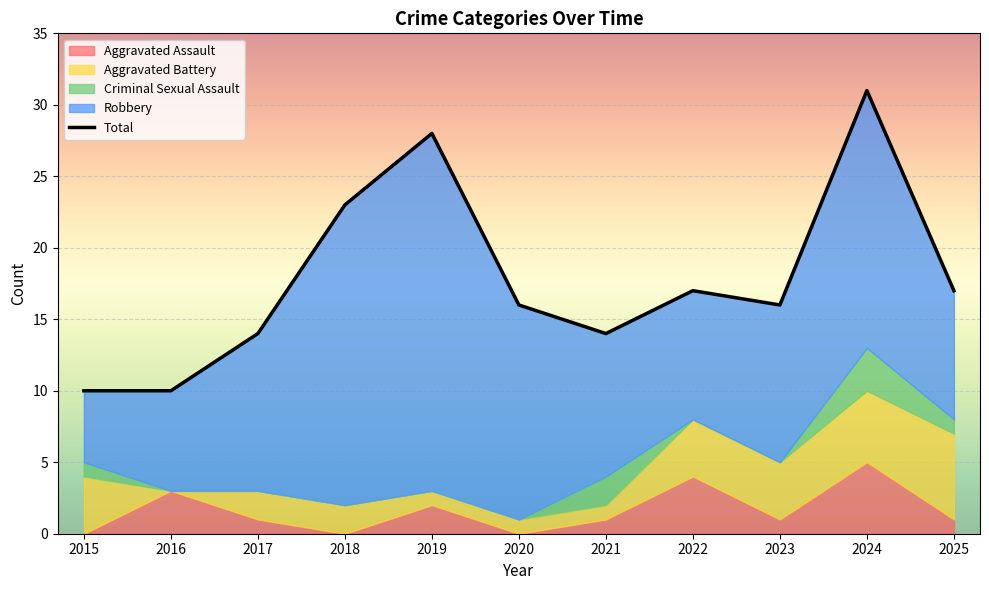

Between 2017 and 2024, which series saw the biggest shift?

Total